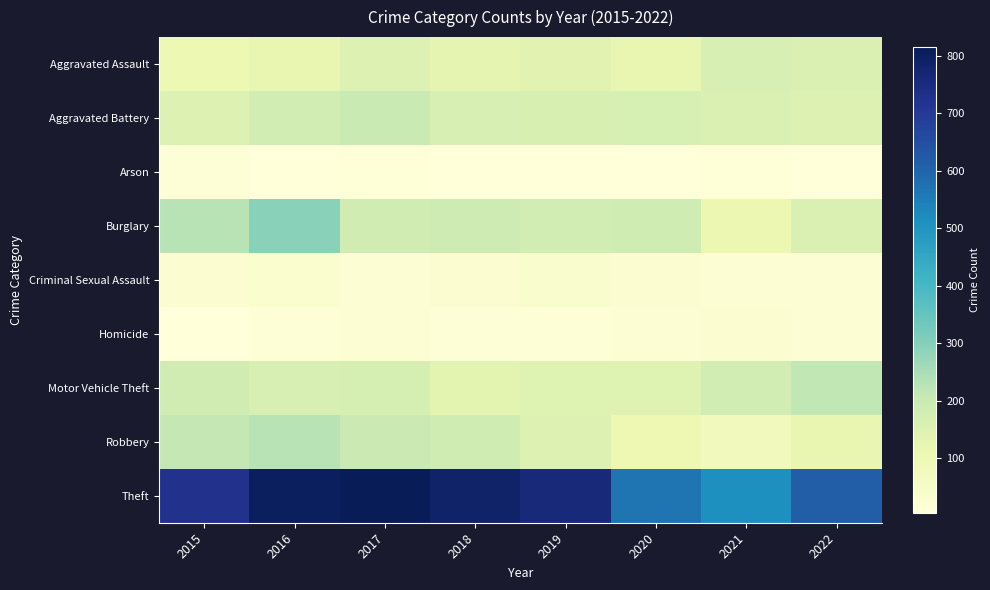

Reading left to right, list all the values displayed in this chart.

Aggravated Assault: 2015=105	2016=120	2017=151	2018=126	2019=137	2020=117	2021=166	2022=160
Aggravated Battery: 2015=150	2016=179	2017=200	2018=165	2019=163	2020=167	2021=160	2022=148
Arson: 2015=14	2016=8	2017=9	2018=5	2019=7	2020=7	2021=11	2022=8
Burglary: 2015=227	2016=295	2017=185	2018=189	2019=178	2020=187	2021=107	2022=154
Criminal Sexual Assault: 2015=27	2016=32	2017=24	2018=30	2019=38	2020=29	2021=24	2022=24
Homicide: 2015=6	2016=15	2017=22	2018=14	2019=13	2020=23	2021=25	2022=22
Motor Vehicle Theft: 2015=183	2016=166	2017=170	2018=133	2019=147	2020=145	2021=181	2022=217
Robbery: 2015=211	2016=228	2017=196	2018=187	2019=149	2020=102	2021=78	2022=118
Theft: 2015=727	2016=802	2017=816	2018=785	2019=757	2020=566	2021=512	2022=615